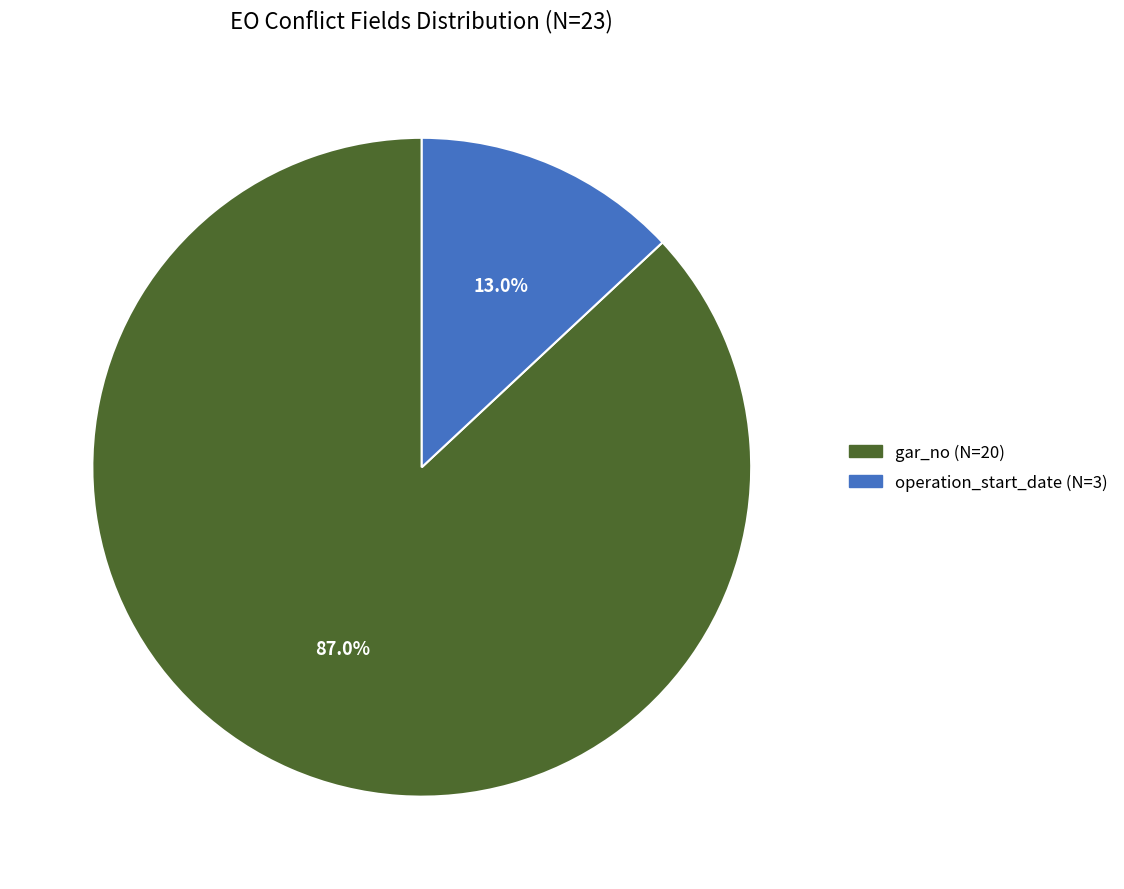

Is the sum of gar_no and operation_start_date greater than half?

Yes